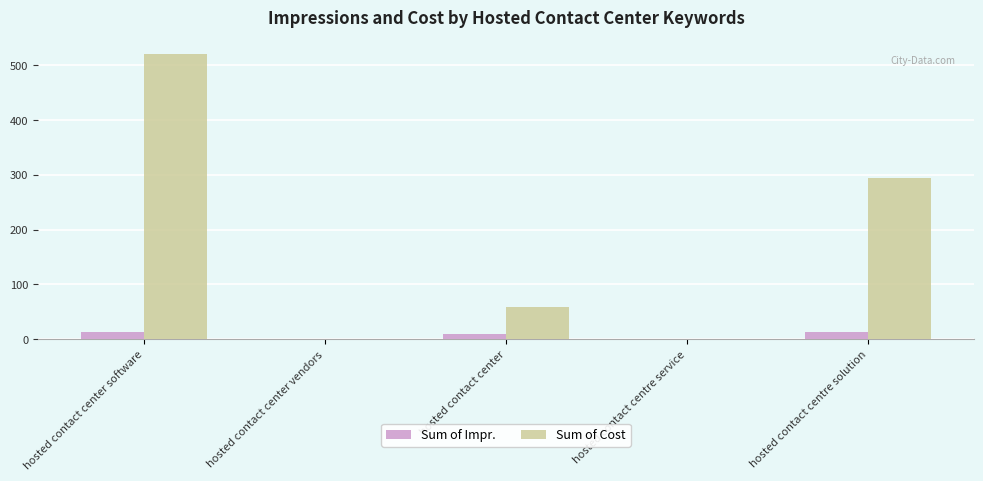

What is the highest value of the Sum of Impr. series?

14.0